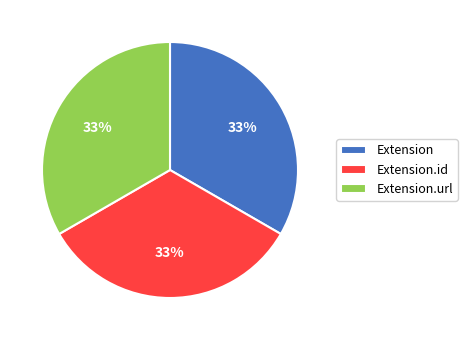

How many slices are in this pie chart?

3